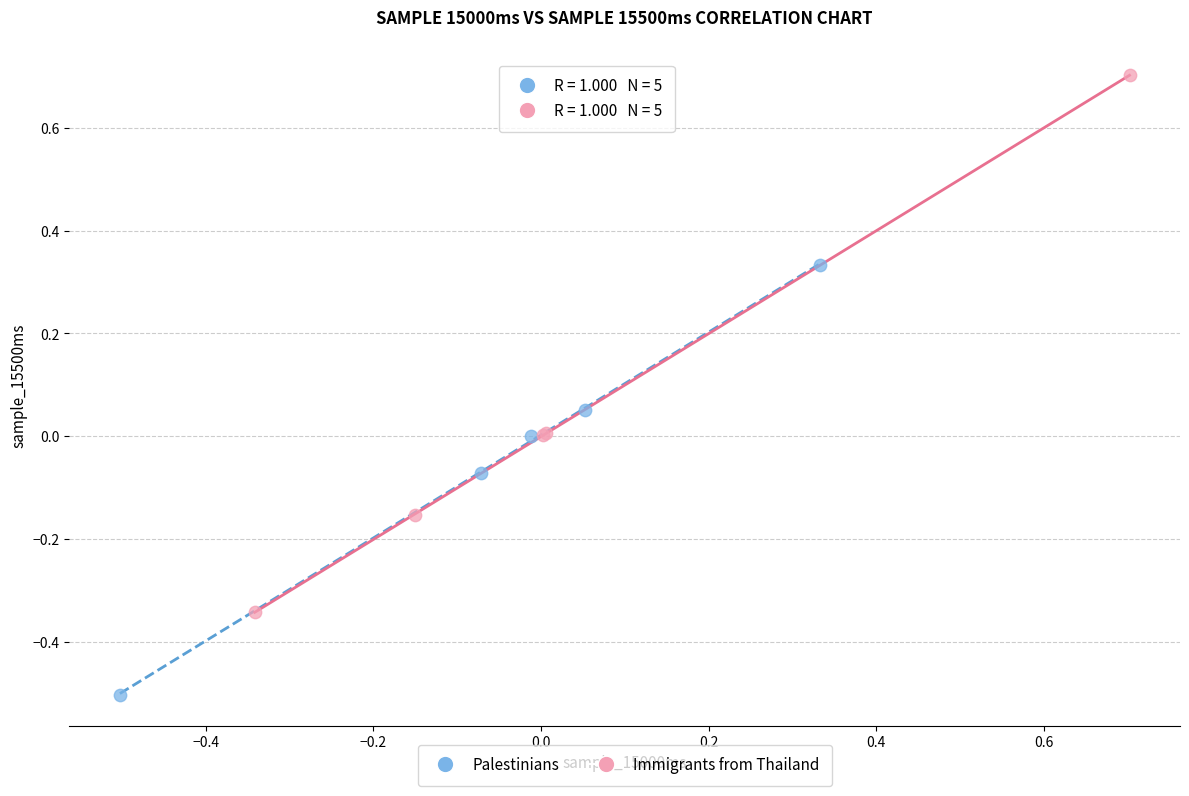

Which series has the widest spread of Y values?

Immigrants from Thailand